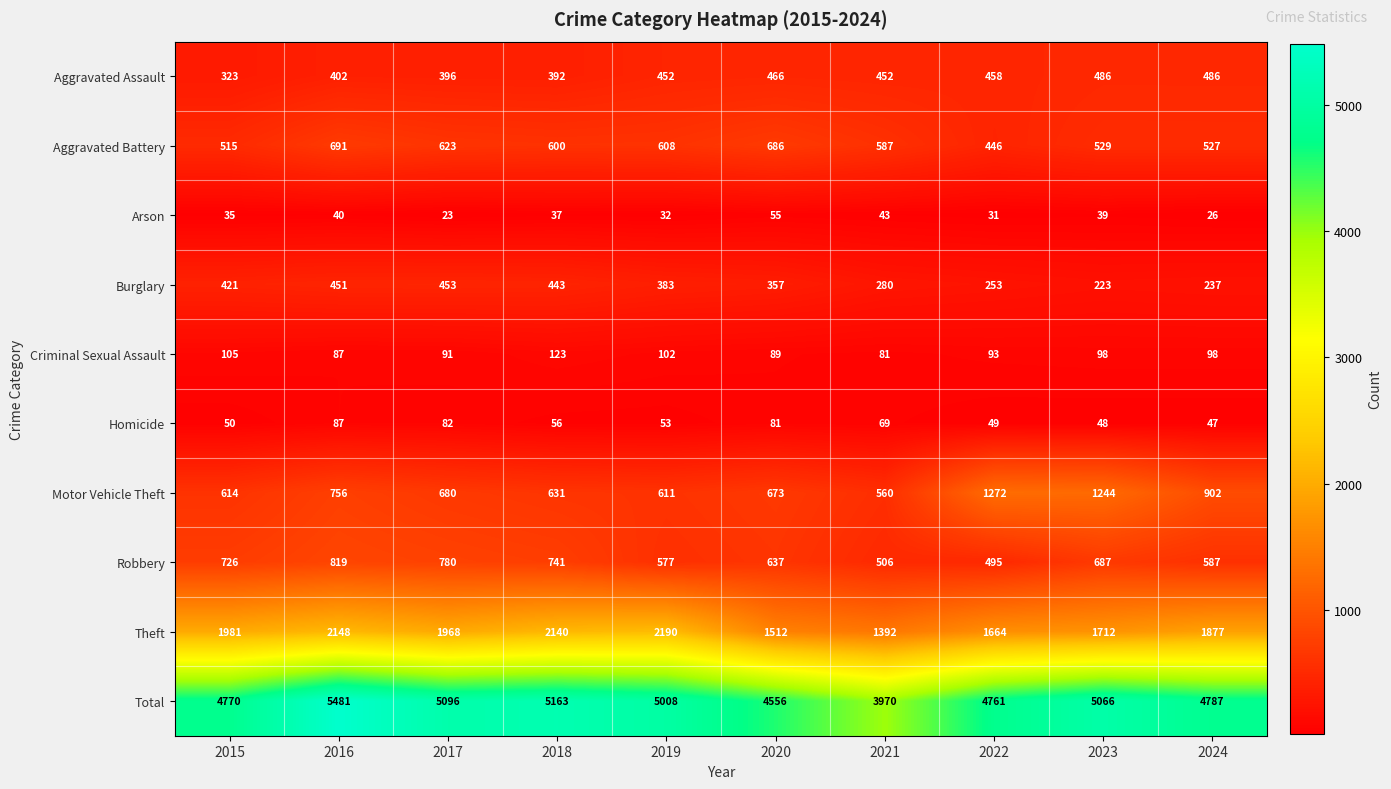

Rank the series by their maximum value, from highest to lowest.

Total, Theft, Motor Vehicle Theft, Robbery, Aggravated Battery, Aggravated Assault, Burglary, Criminal Sexual Assault, Homicide, Arson